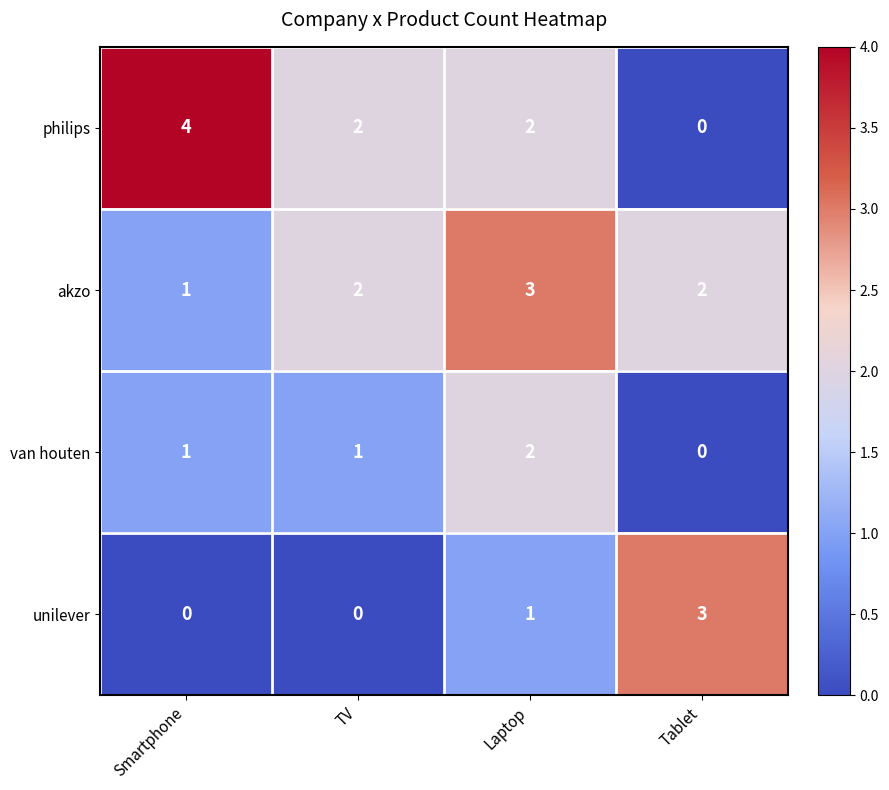

At which category is the sum across all series the highest?

Laptop